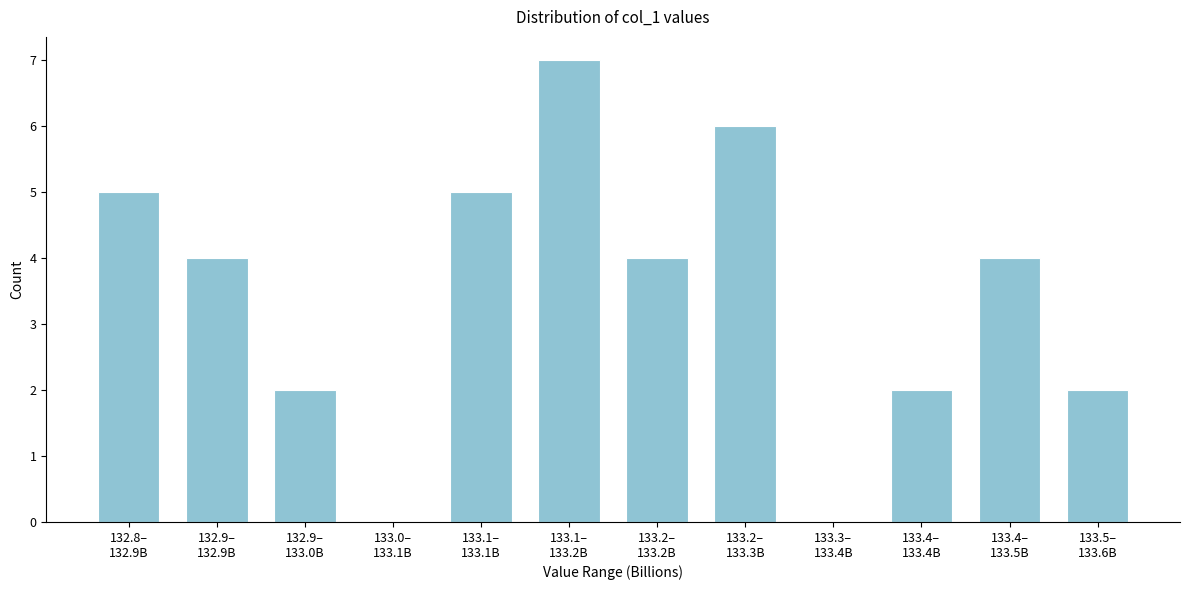

What is the sum of all values?

41